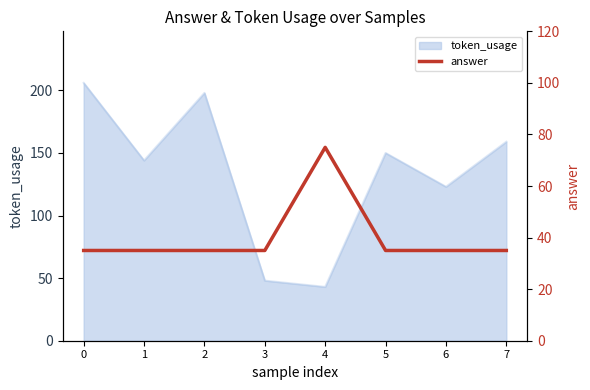

Which label corresponds to the largest value in the chart?

4